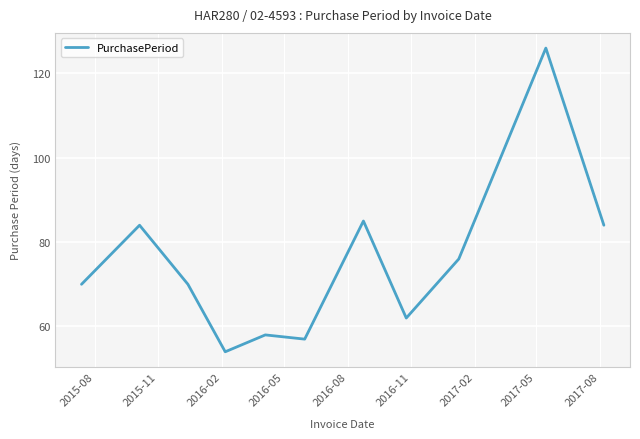

What is the smallest value displayed?

54